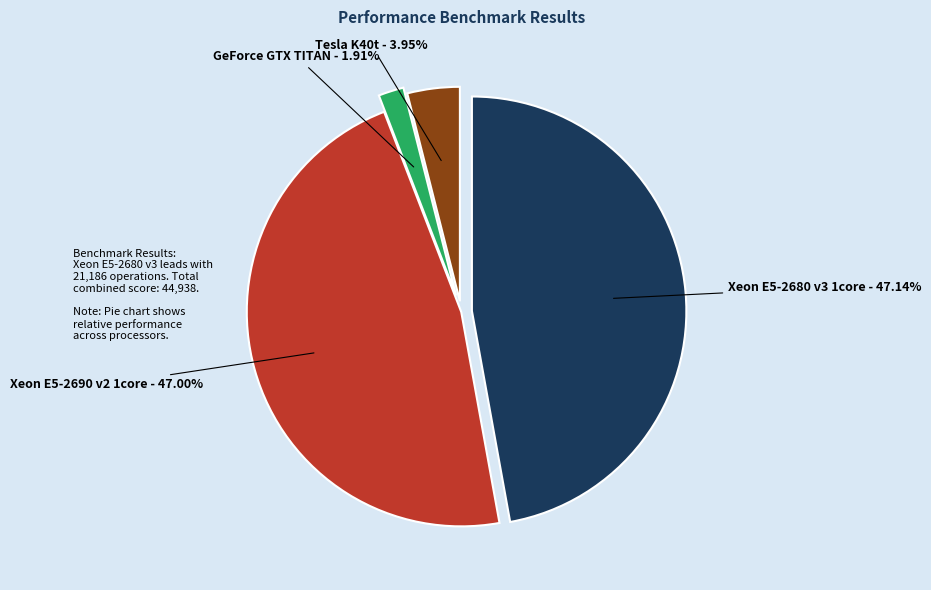

Which slice is the largest?

Xeon E5-2680 v3 1core